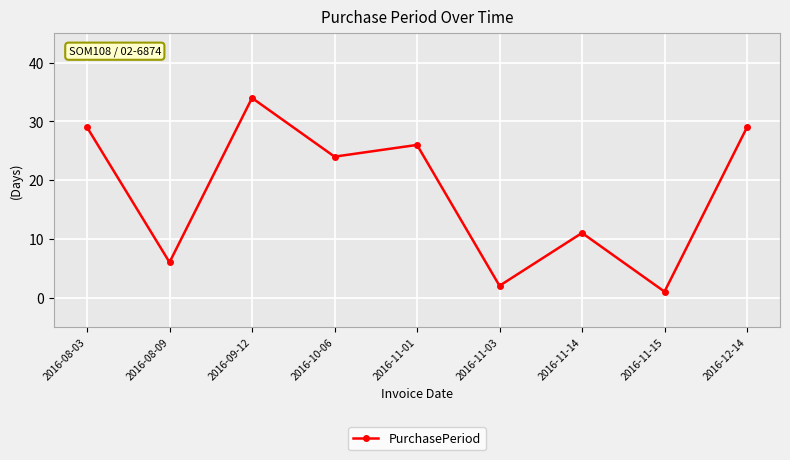

What is the value of the 9th point from the left?

29